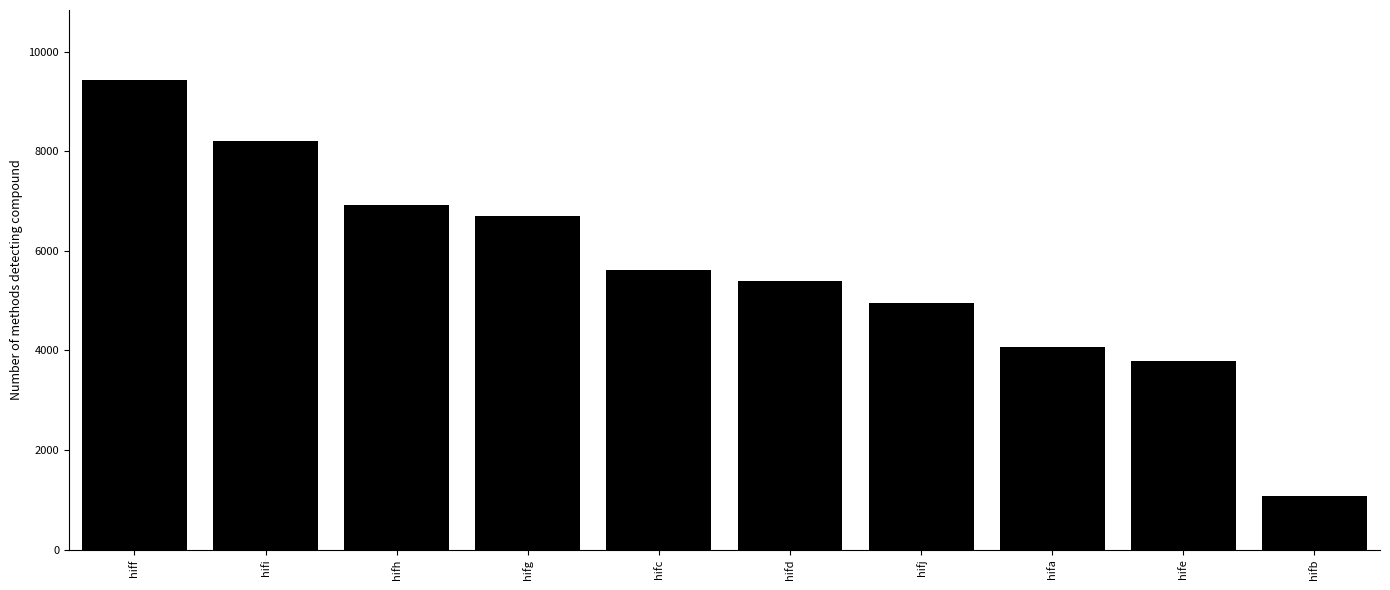

The value at hife is 6413. True or false?

False